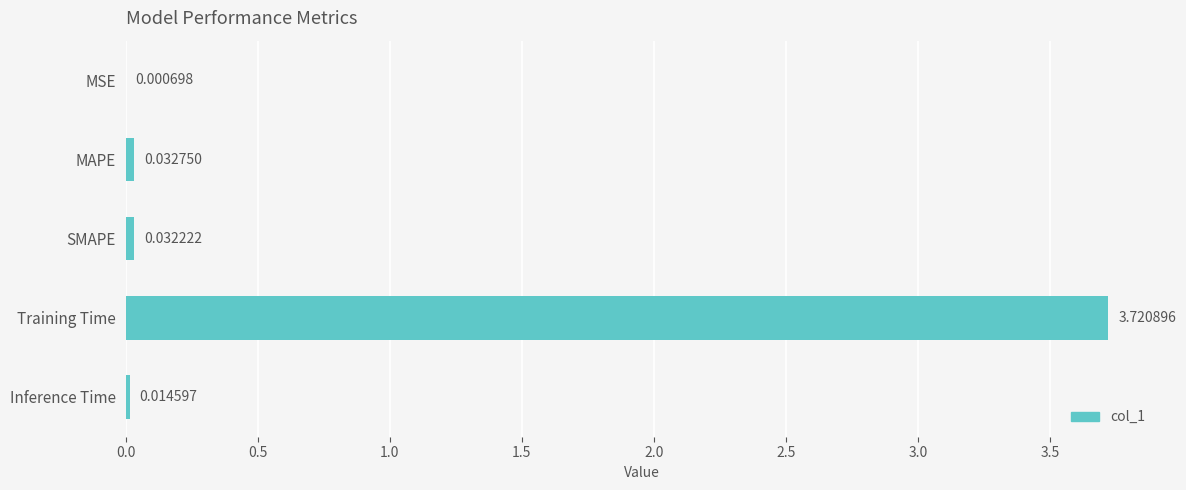

What is the sum of the values at Training Time and MAPE?

3.8